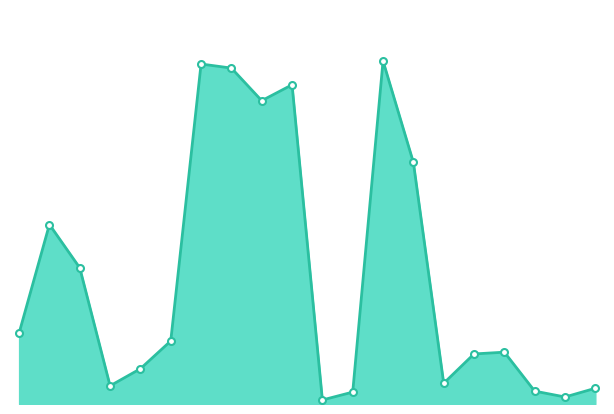

Does the chart have visible grid lines?

No